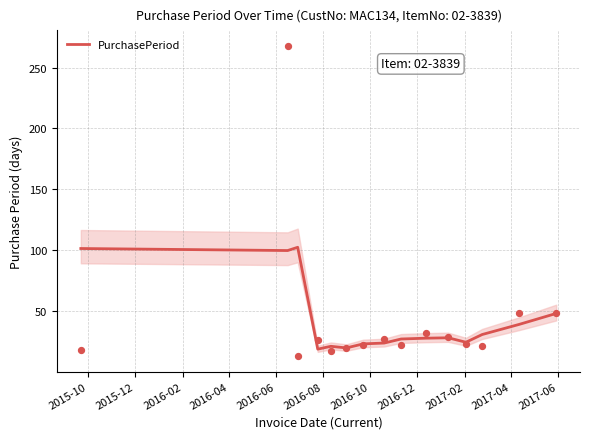

What is the maximum value for PurchasePeriod?

102.3